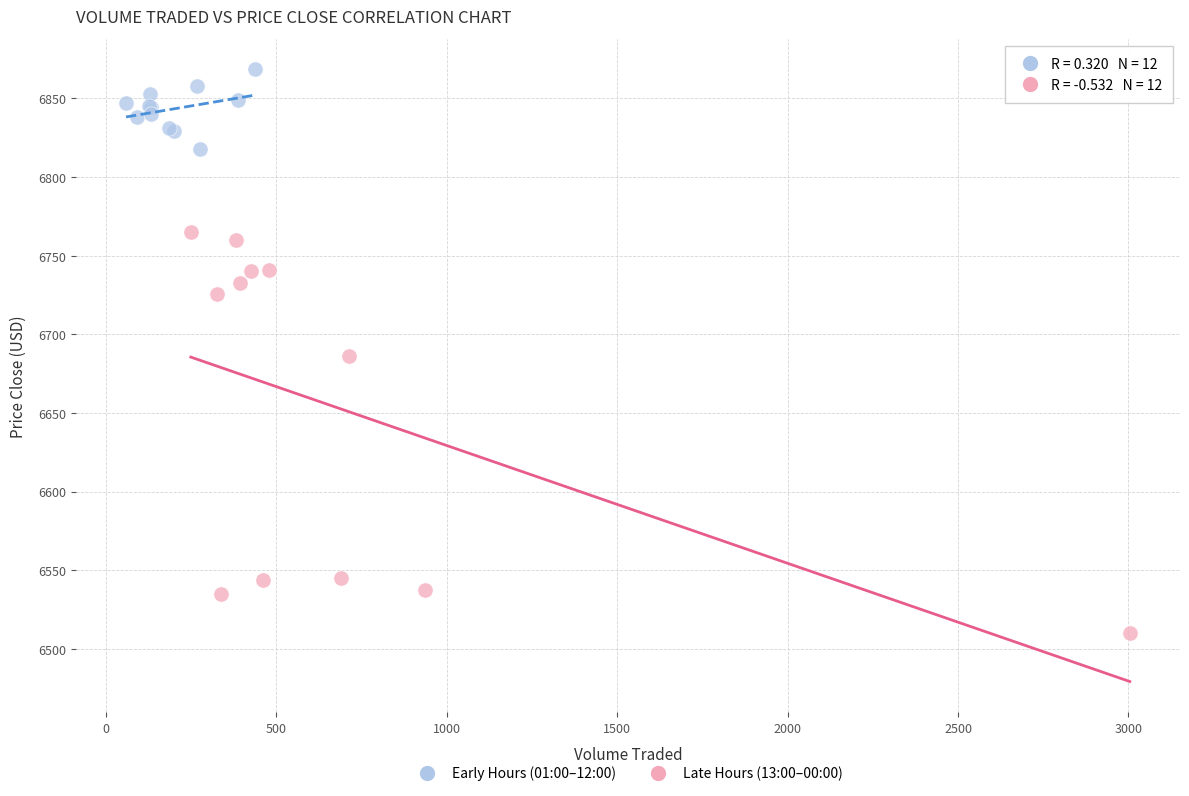

Which series has the widest spread of Y values?

Late Hours (13:00–00:00)